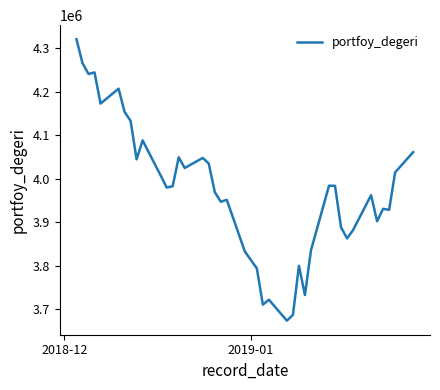

What is the maximum value shown in the chart?

4320186.0